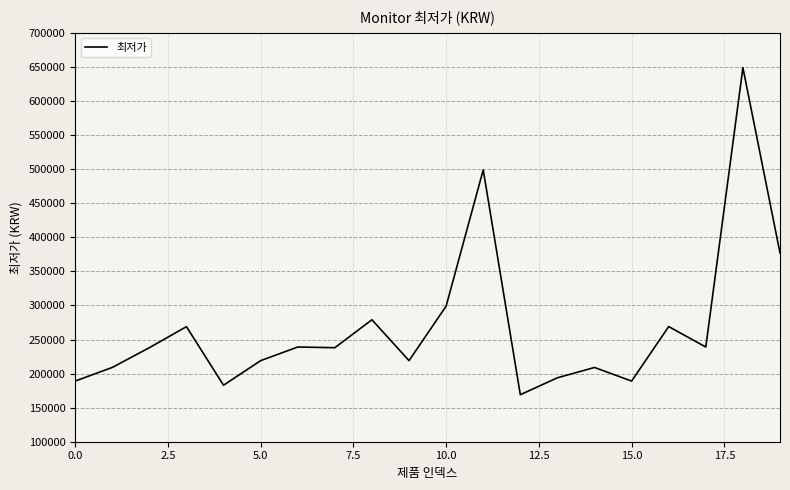

What is the minimum value shown in the chart?

169000